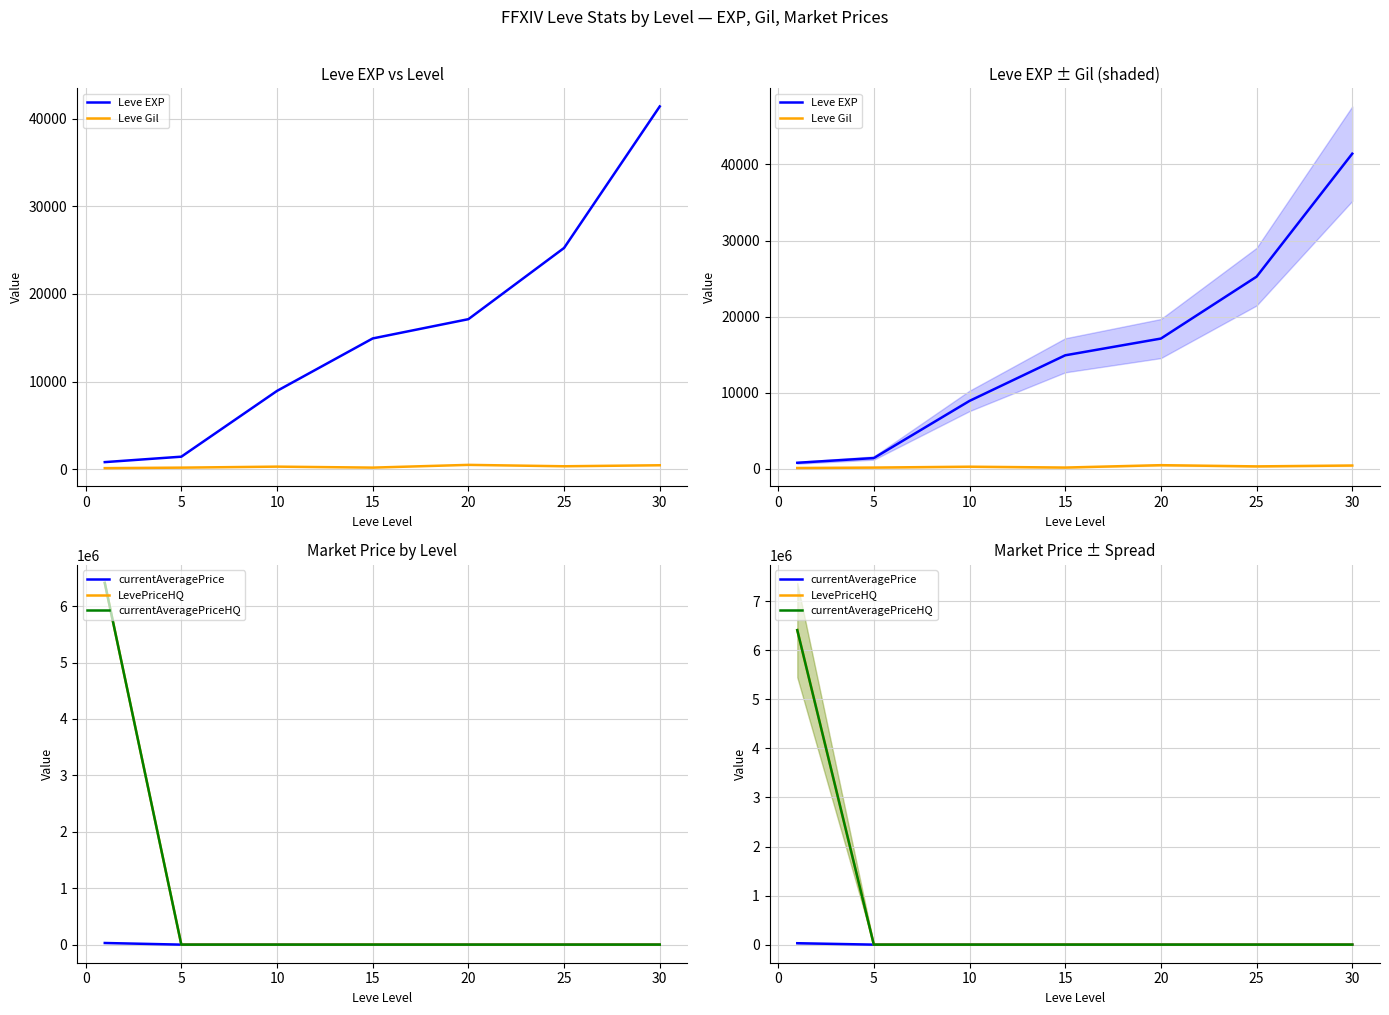

What are all the series names shown in the legend?

Leve EXP, Leve Gil, currentAveragePrice, LevePriceHQ, currentAveragePriceHQ